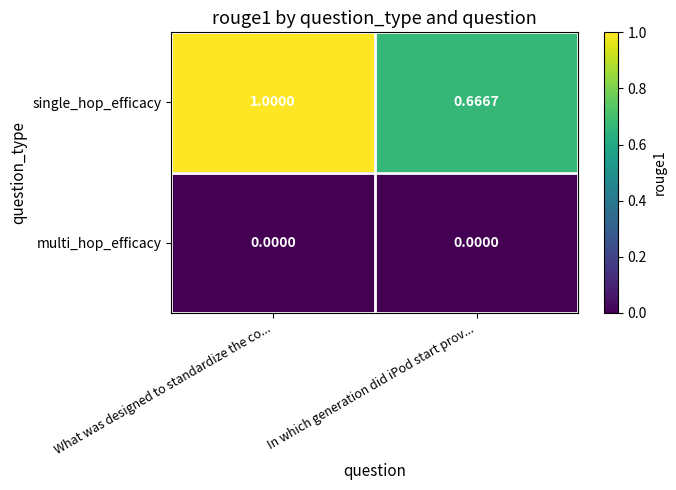

Is the value of multi_hop_efficacy at What was designed to standardize the co... greater than the value of single_hop_efficacy at In which generation did iPod start prov...?

No